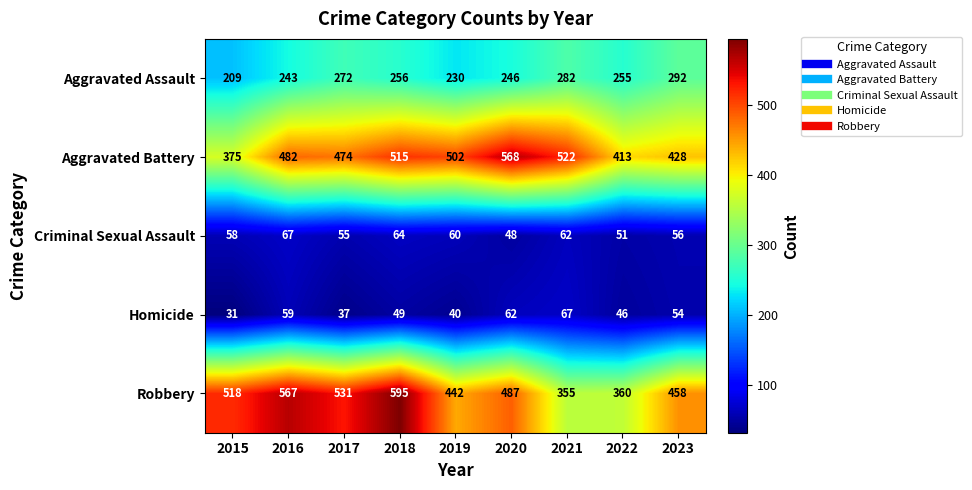

Where is Aggravated Assault nearest to the value 250?

2020